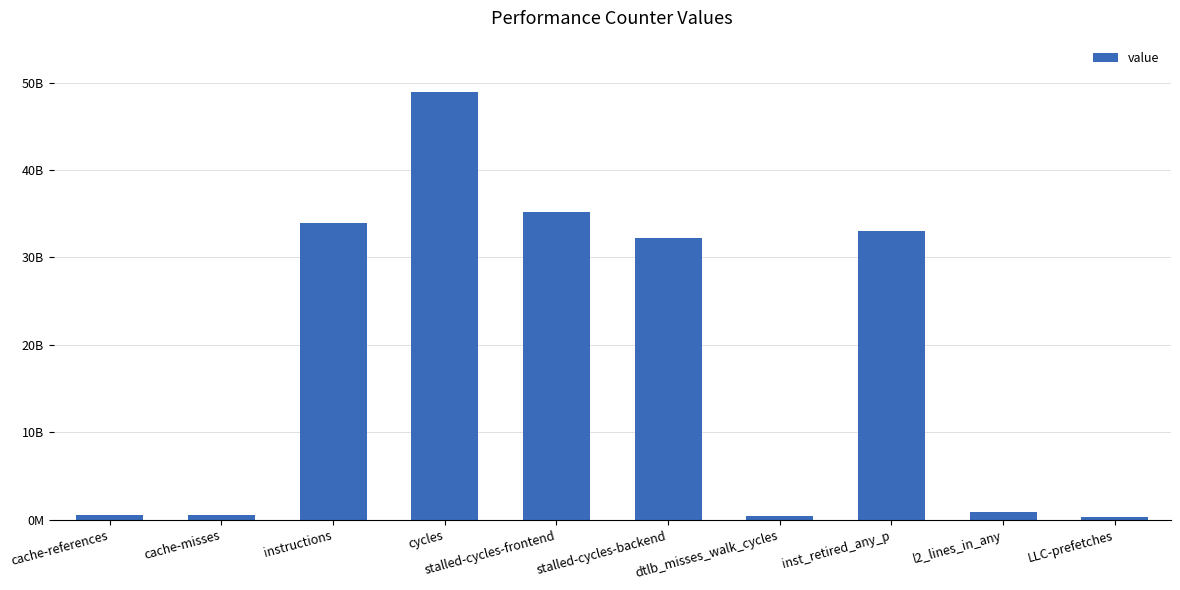

What is the difference between the values at stalled-cycles-backend and stalled-cycles-frontend?

2974131458